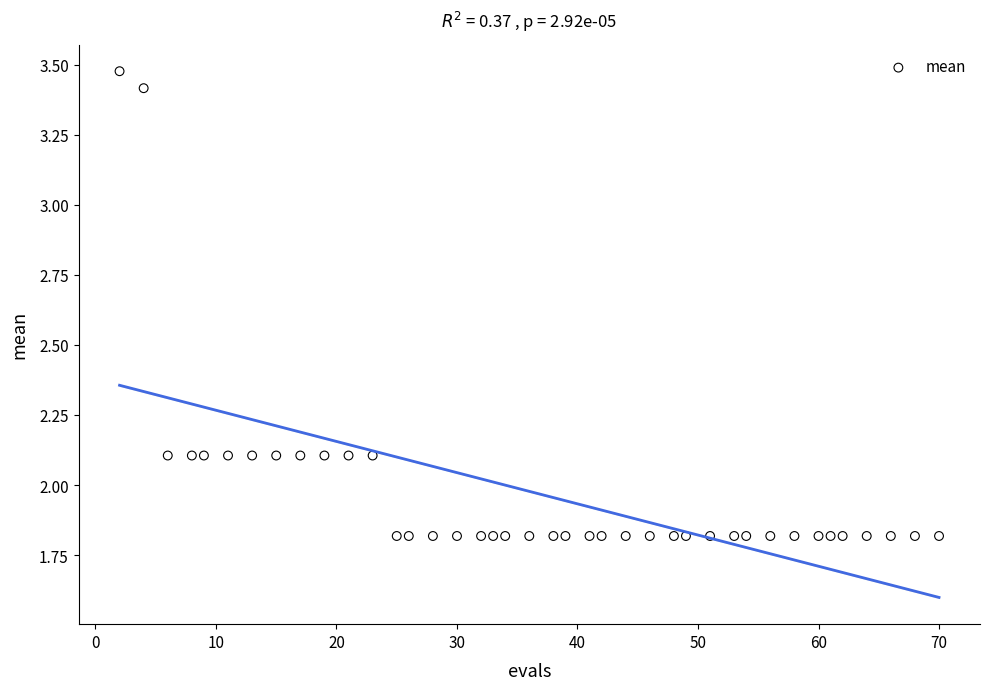

What is the range of X values (max minus min)?

68.0